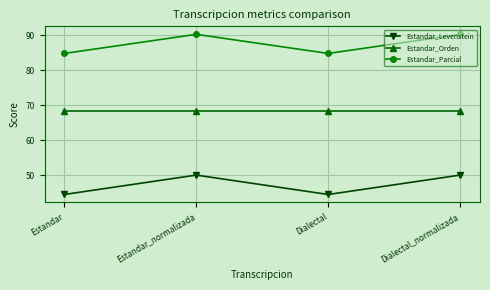

Does the chart have visible grid lines?

Yes